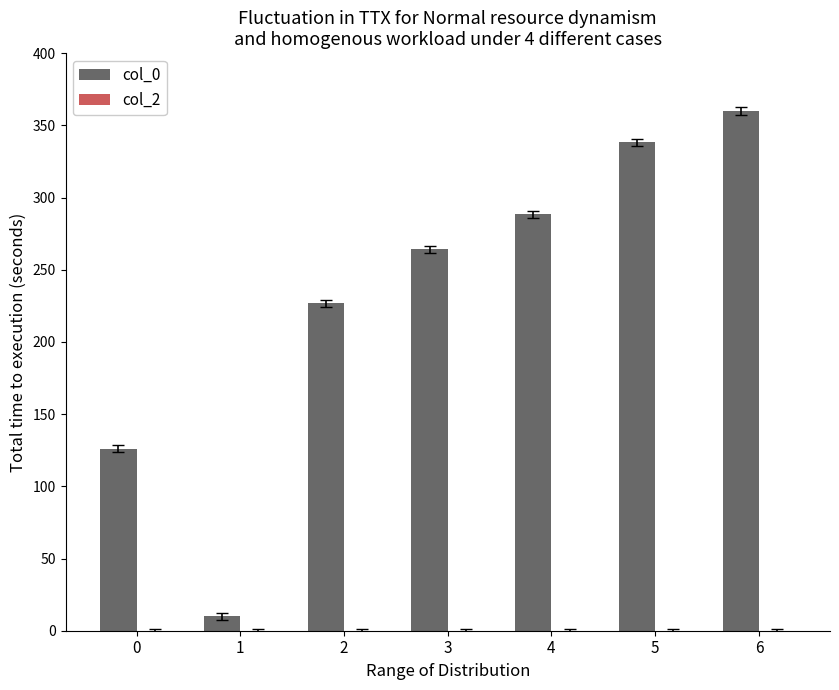

Between 2 and 6, which is larger?

6